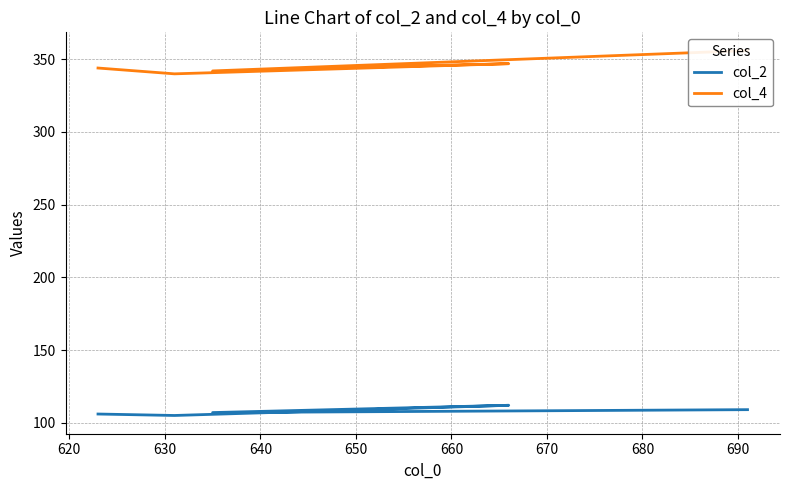

Is the value of col_2 at 650 greater than the value of col_4 at 620?

No